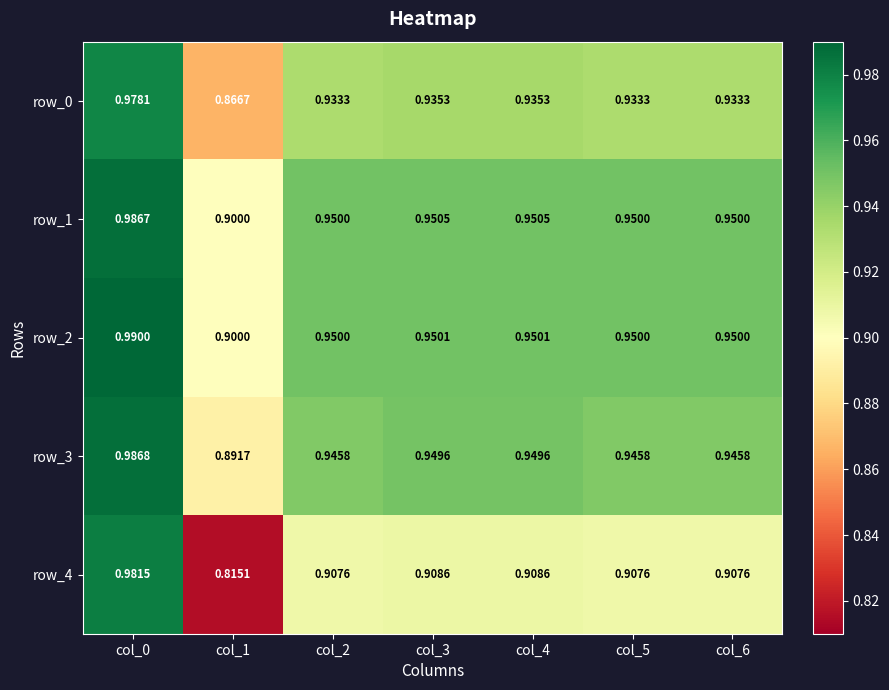

Is the value of row_4 at col_2 greater than the value of row_3 at col_5?

No